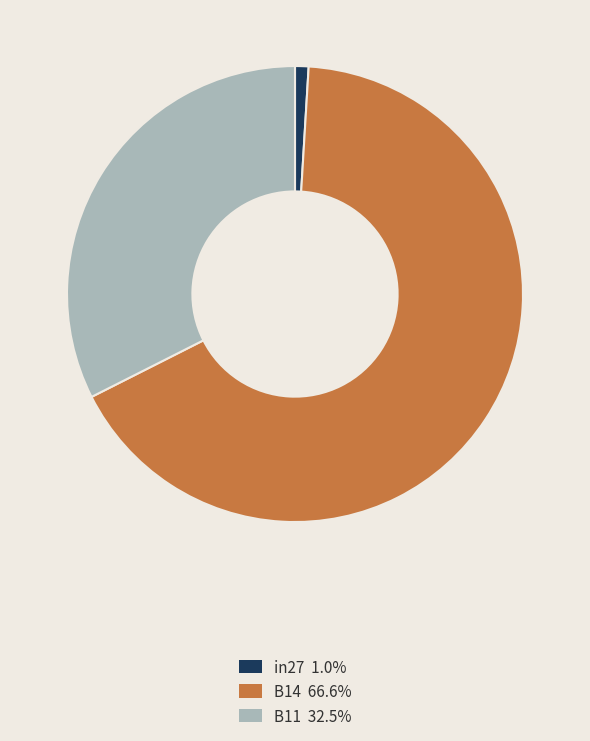

How many slices are in this pie chart?

3